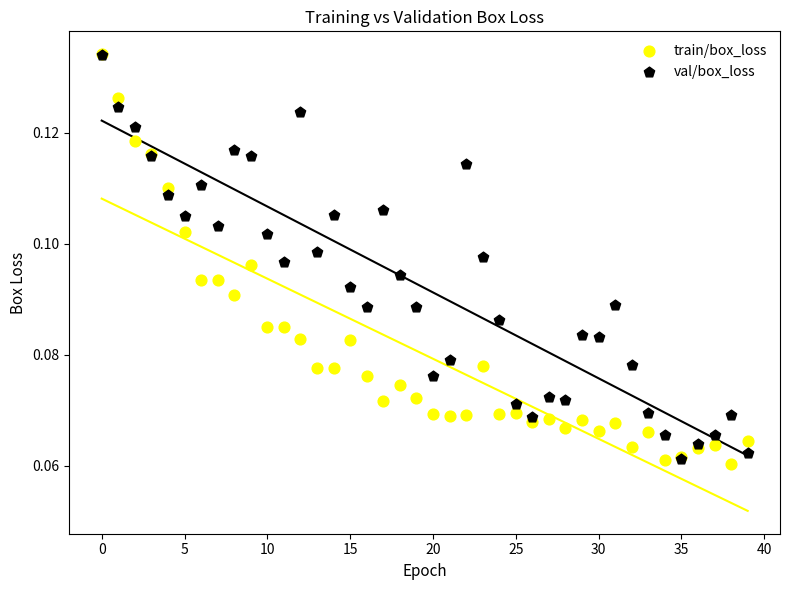

What are all the series names shown in the legend?

train/box_loss, val/box_loss